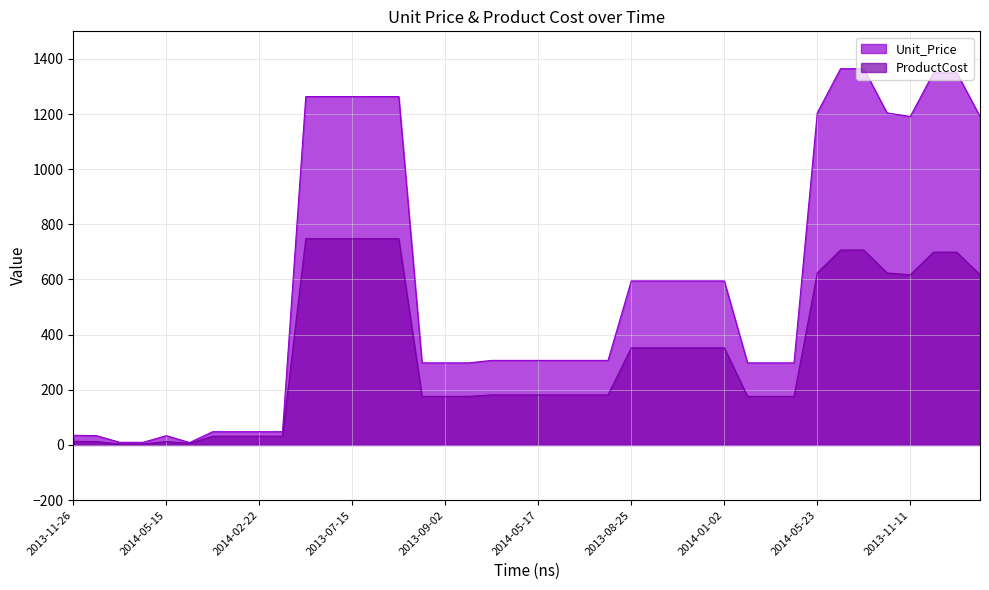

What is the label of the 40th point from the left?

2015-07-13